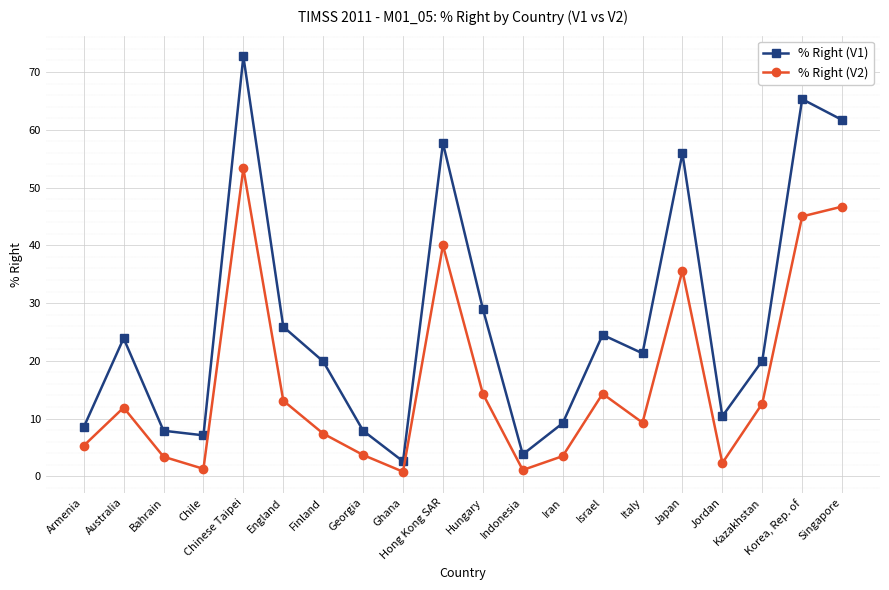

What is the difference between the highest and lowest values at Armenia?

3.2